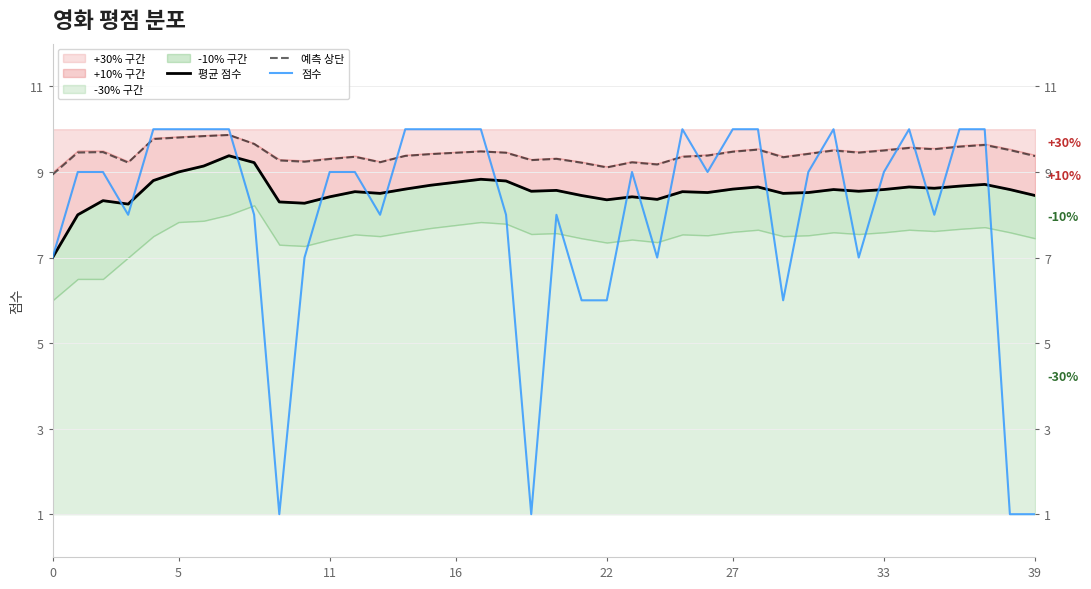

True or false: 예측 상단 and 평균 점수 cross at least once.

False